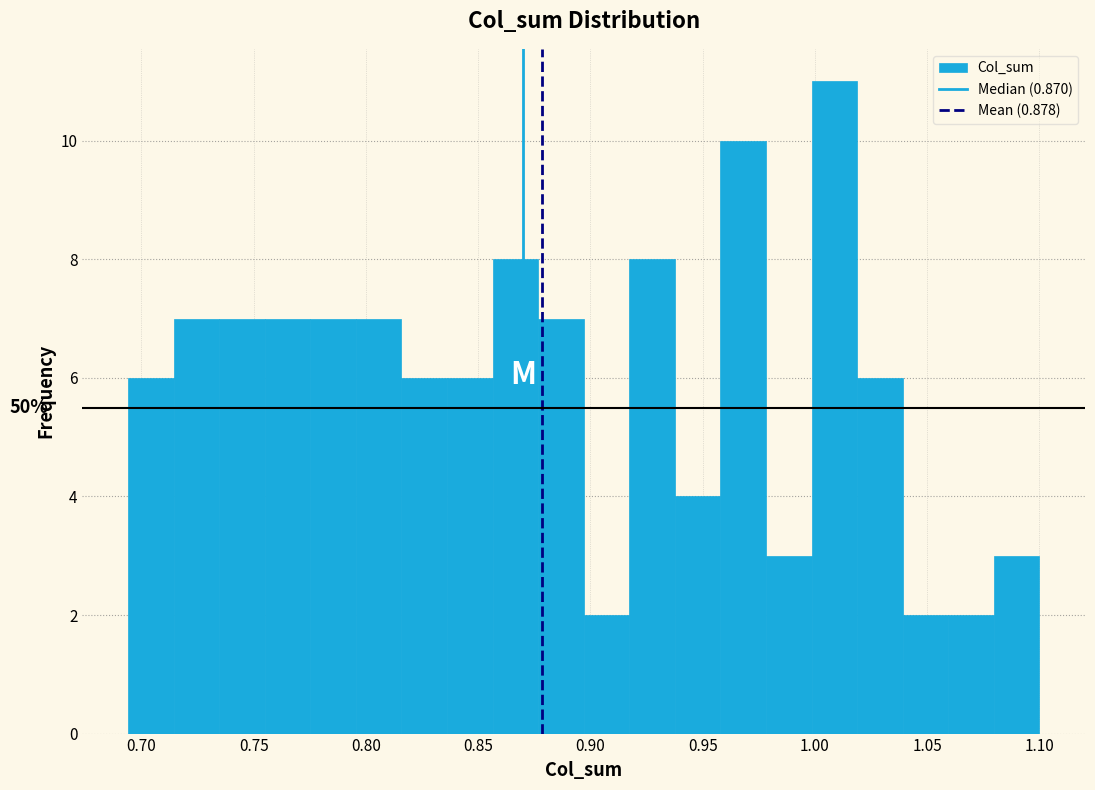

Which range on the x-axis has the tallest bar?

1.000 to 1.020